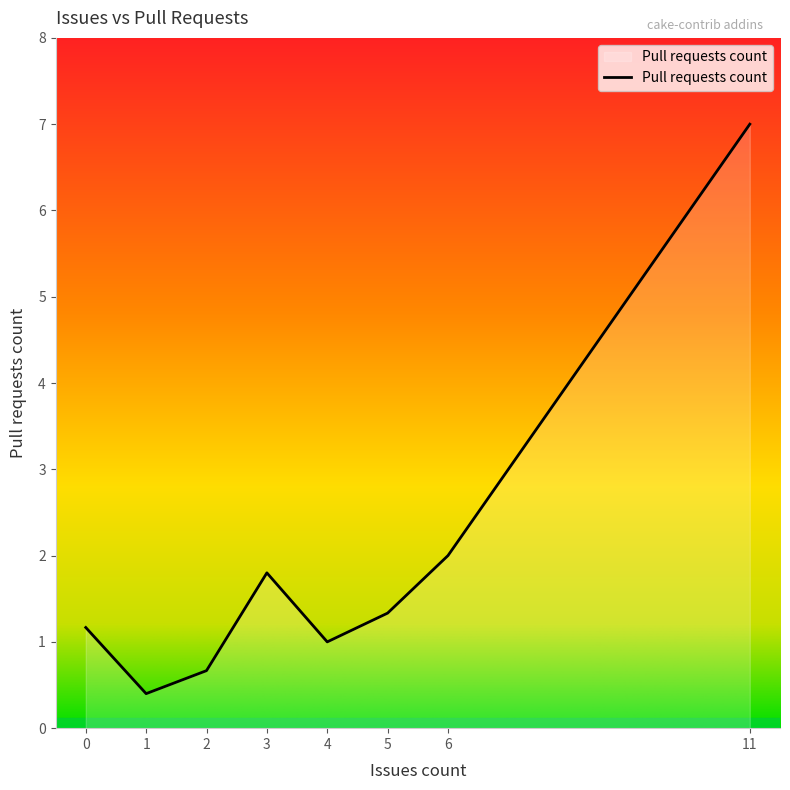

How many lines are shown in the chart?

1